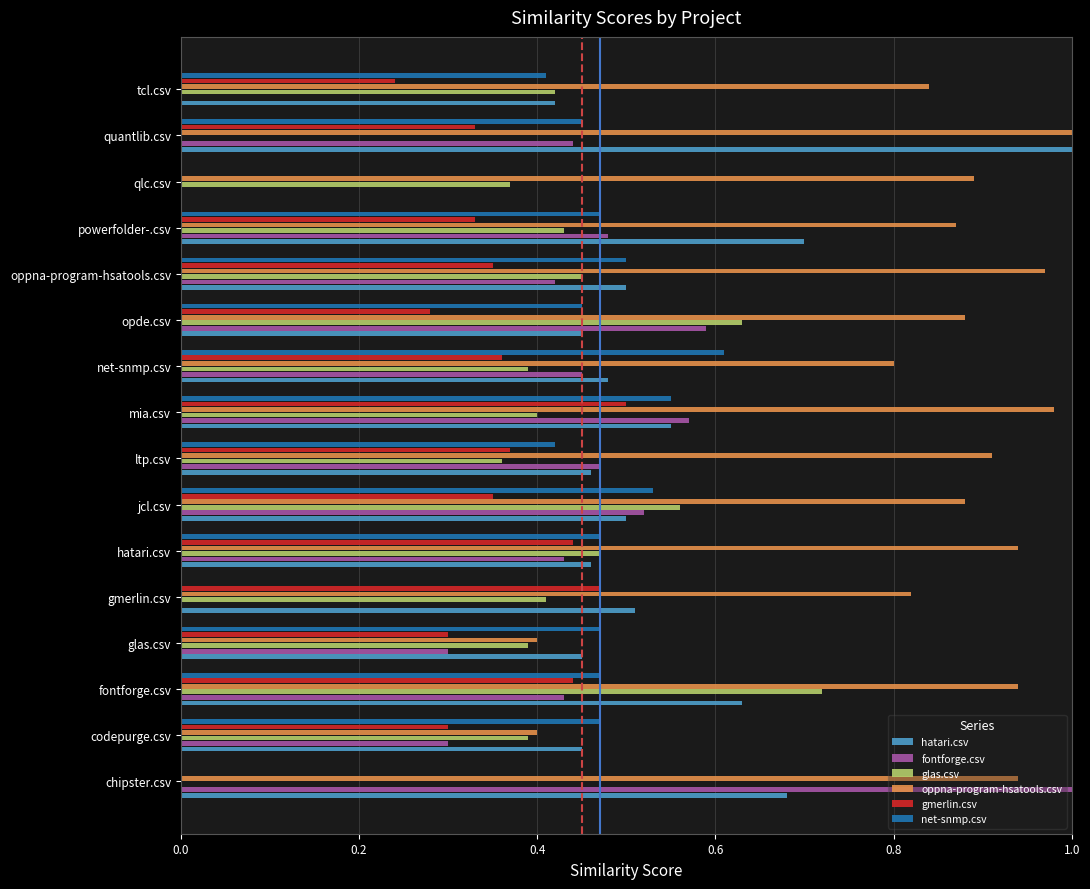

Which series changed the most between gmerlin.csv and mia.csv?

fontforge.csv